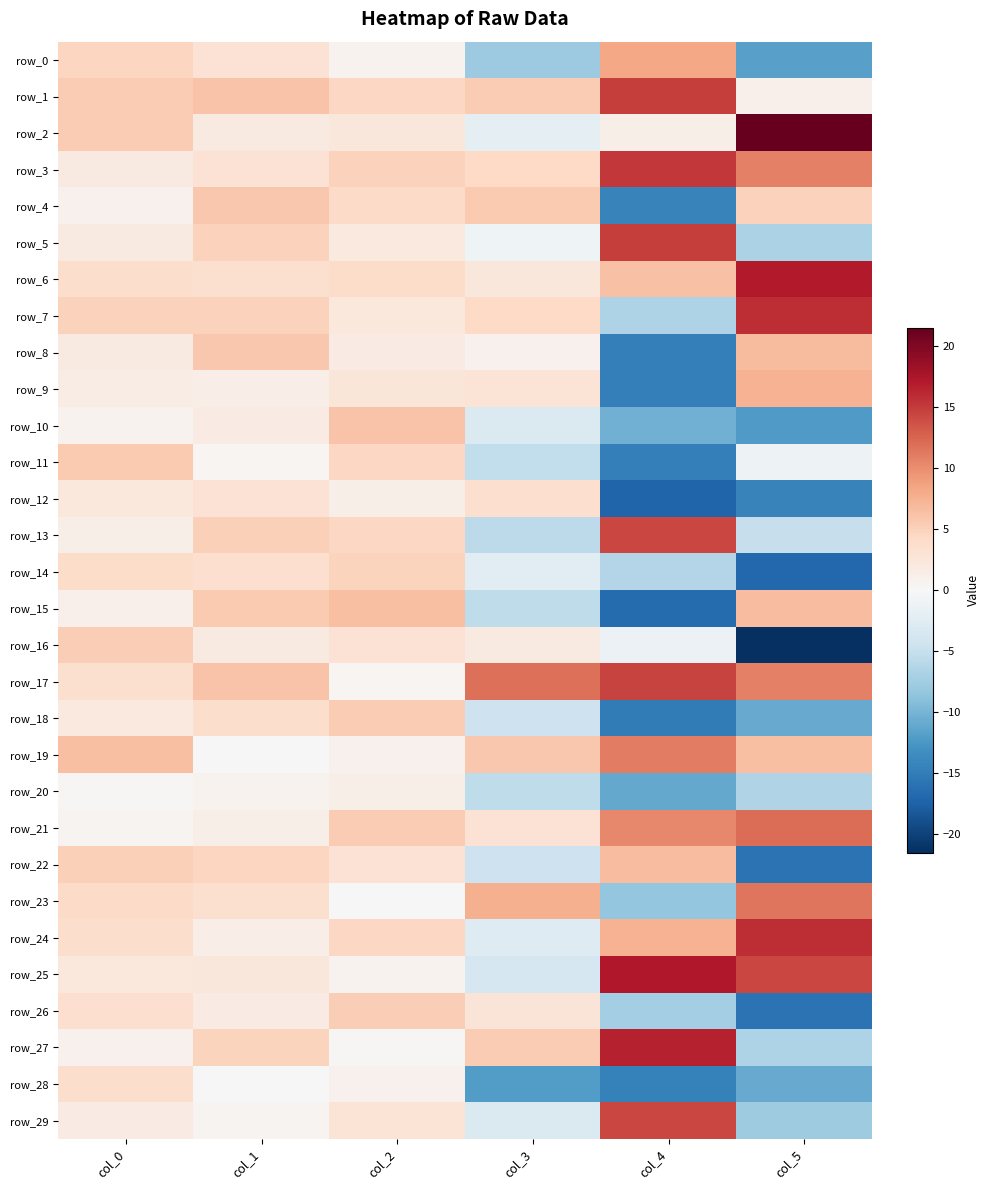

What is the average value of the row_1 series?

6.2